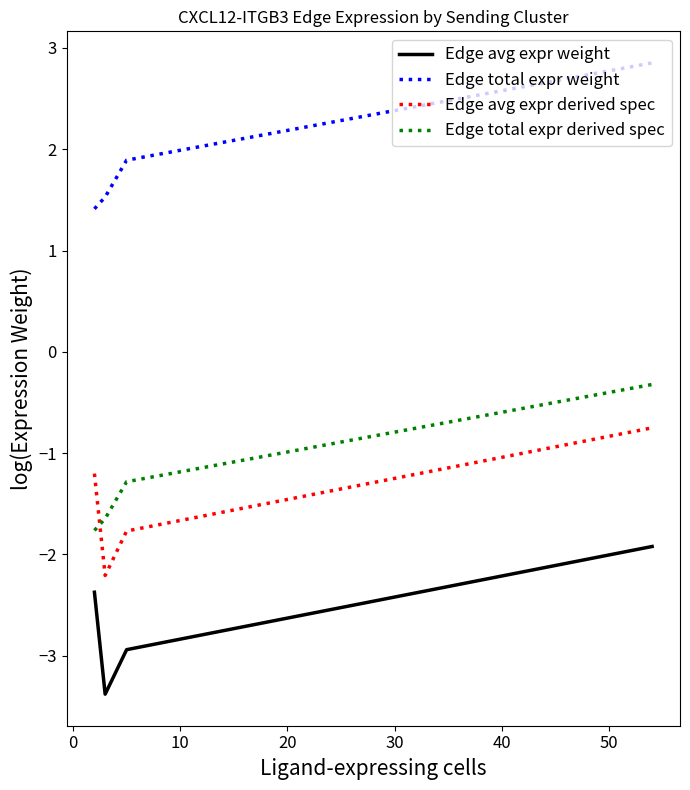

What is the difference between the maximum and second lowest values in the Edge avg expr weight series?

1.0